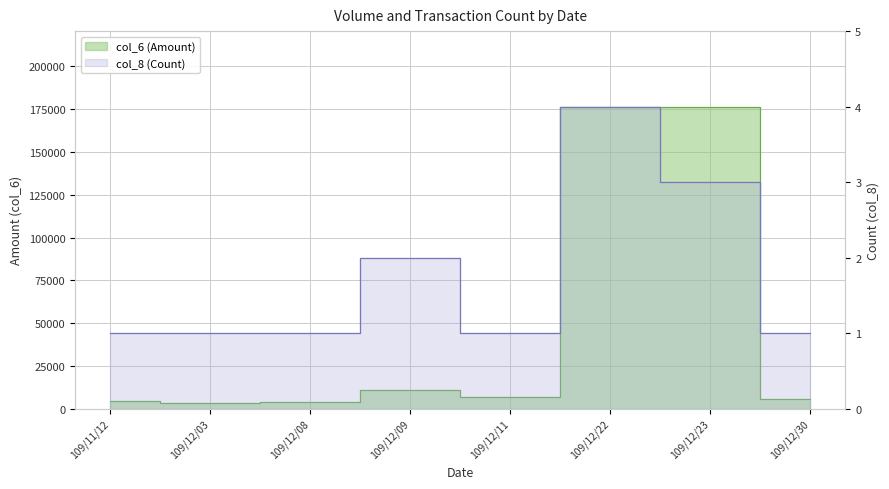

What is the sum of all col_8 (Count) values?

14